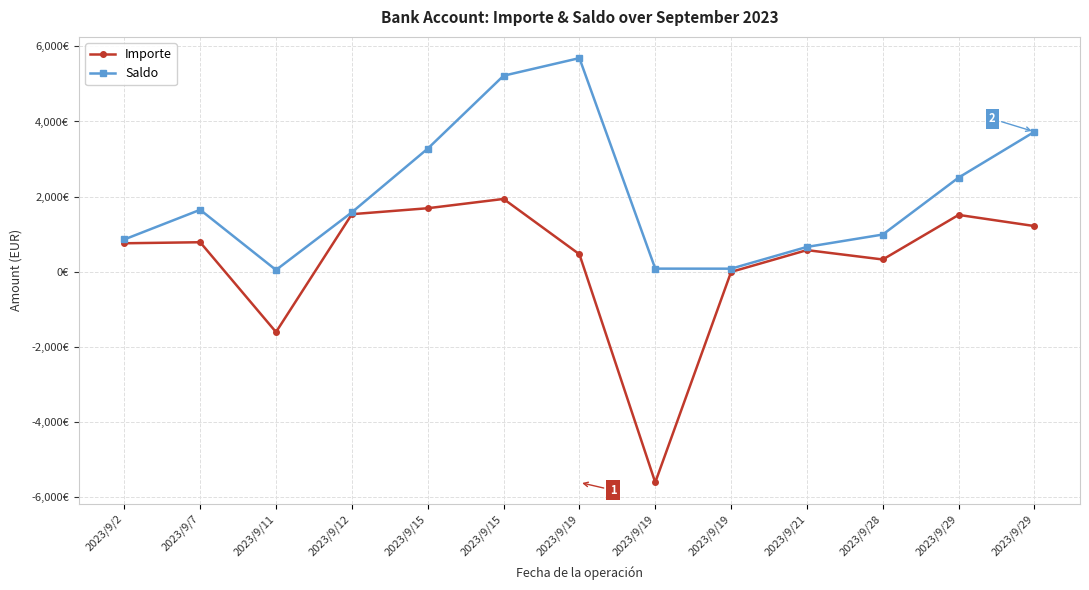

What are all the series names shown in the legend?

Importe, Saldo